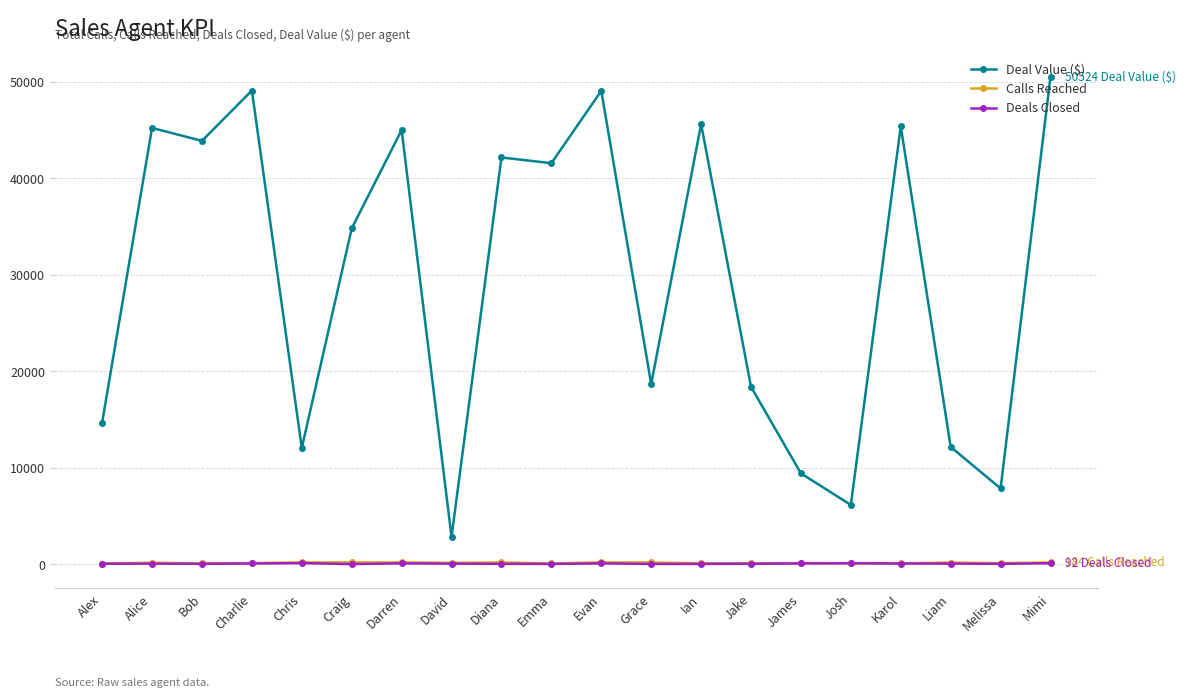

What is the label of the 18th point from the left?

Liam